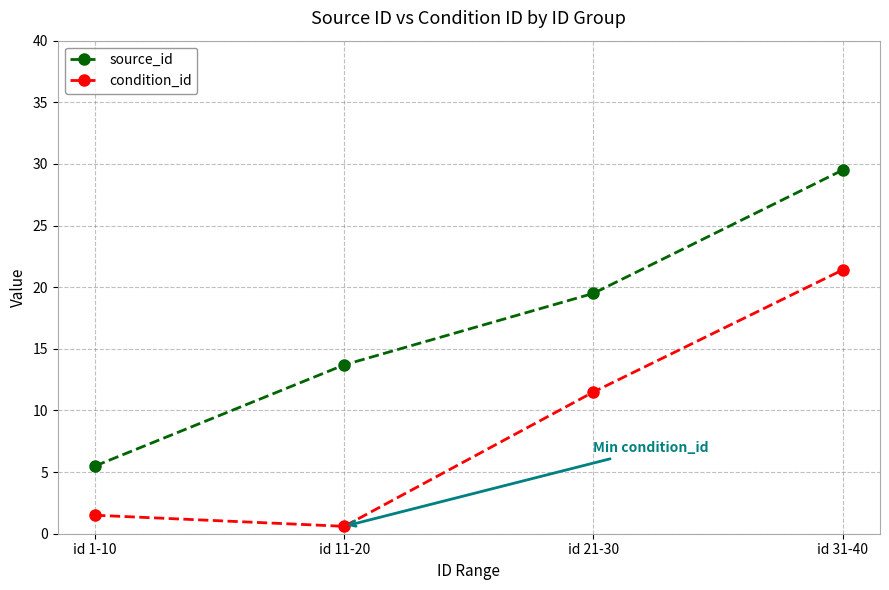

List the labels in order of source_id value, largest first.

id 31-40, id 21-30, id 11-20, id 1-10